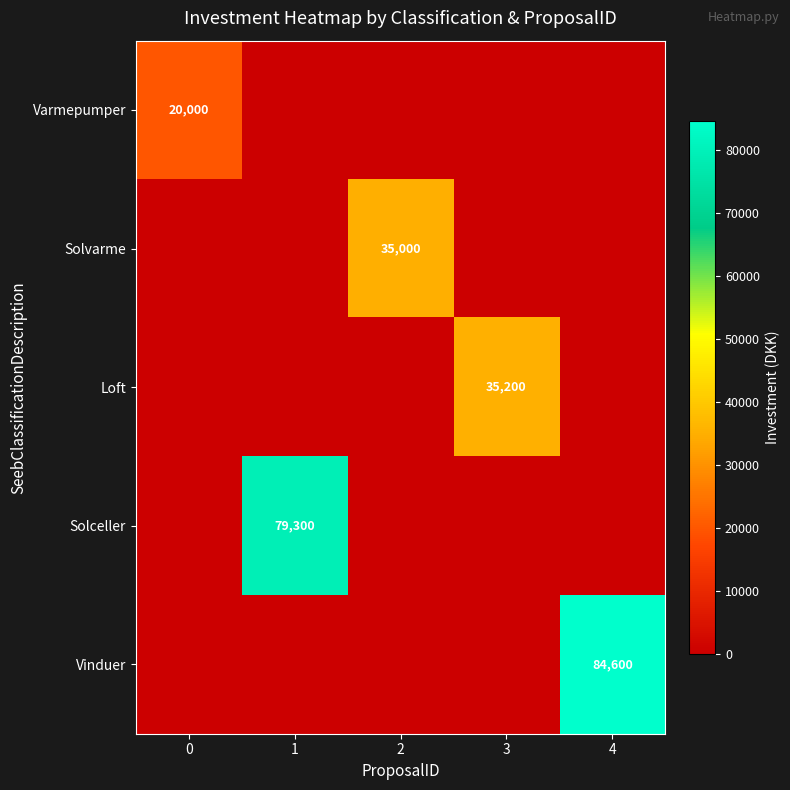

The value of Solvarme at 2 is 35000. True or false?

True